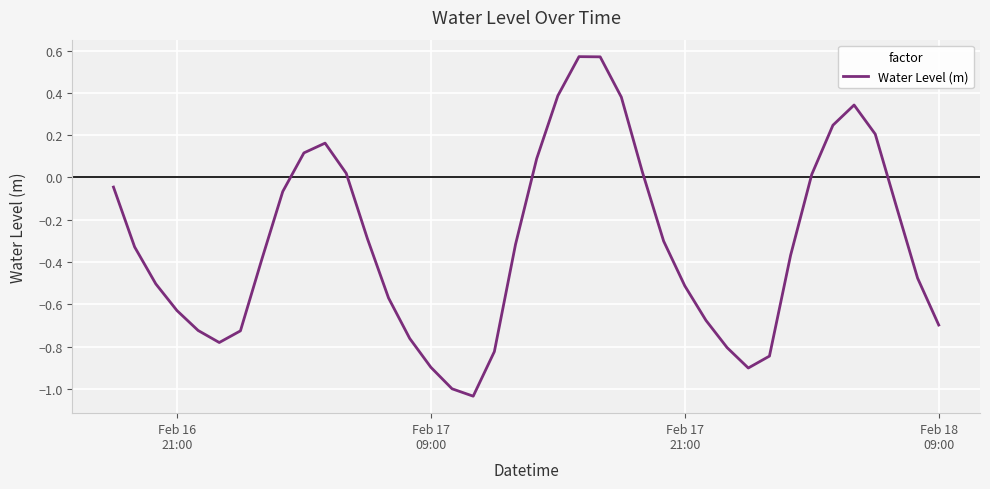

What is the difference between the maximum and minimum values?

1.6